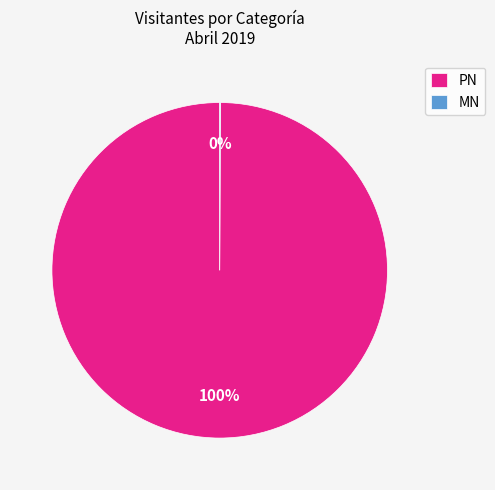

What is the largest slice in the pie chart?

PN